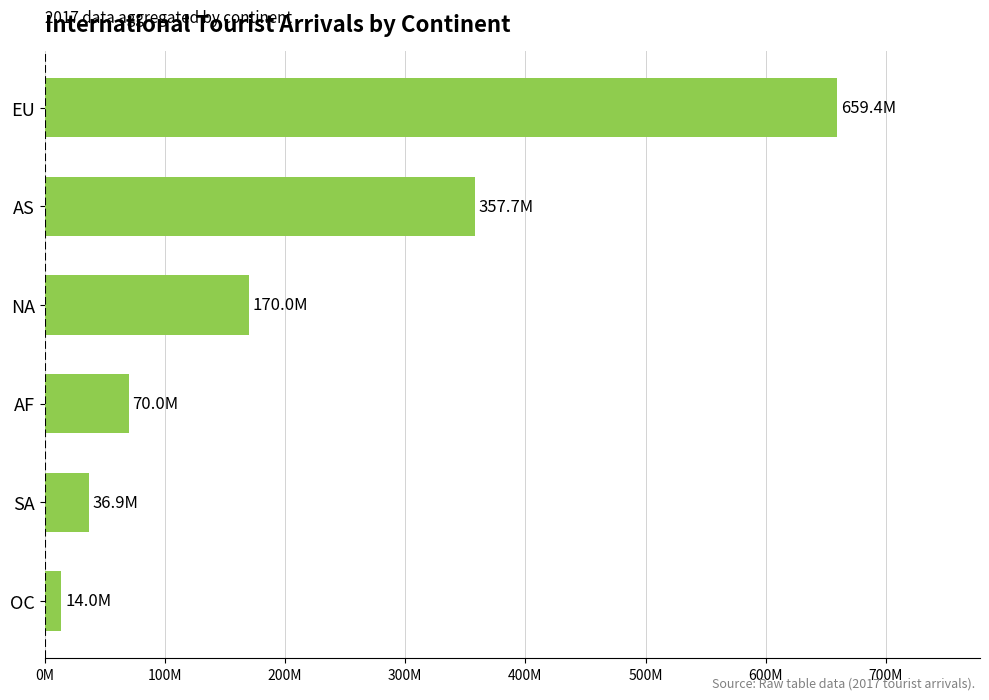

List the labels in order of value, largest first.

EU, AS, NA, AF, SA, OC